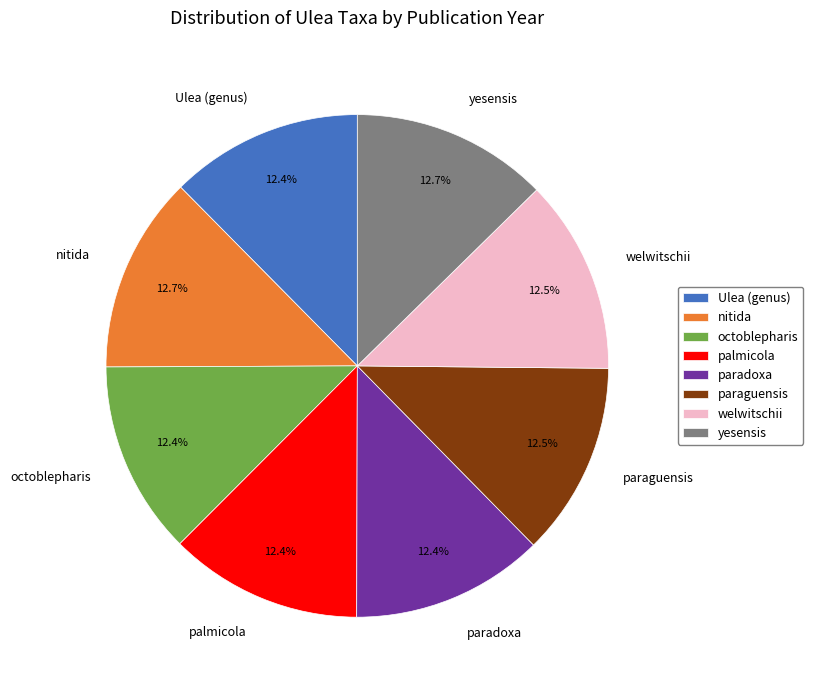

Is there any slice that represents more than half of the pie?

No